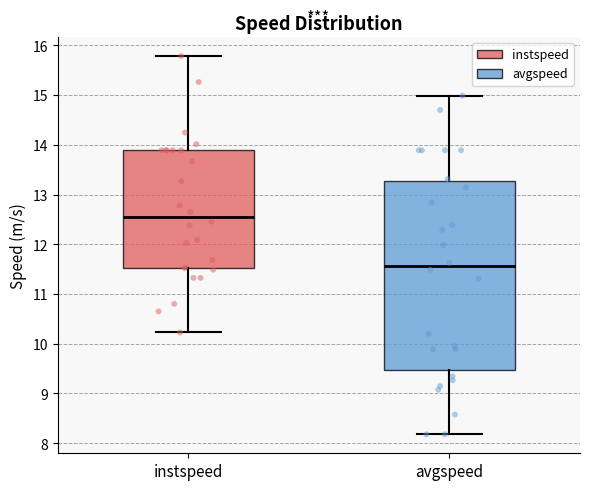

Which box has the highest median line?

instspeed